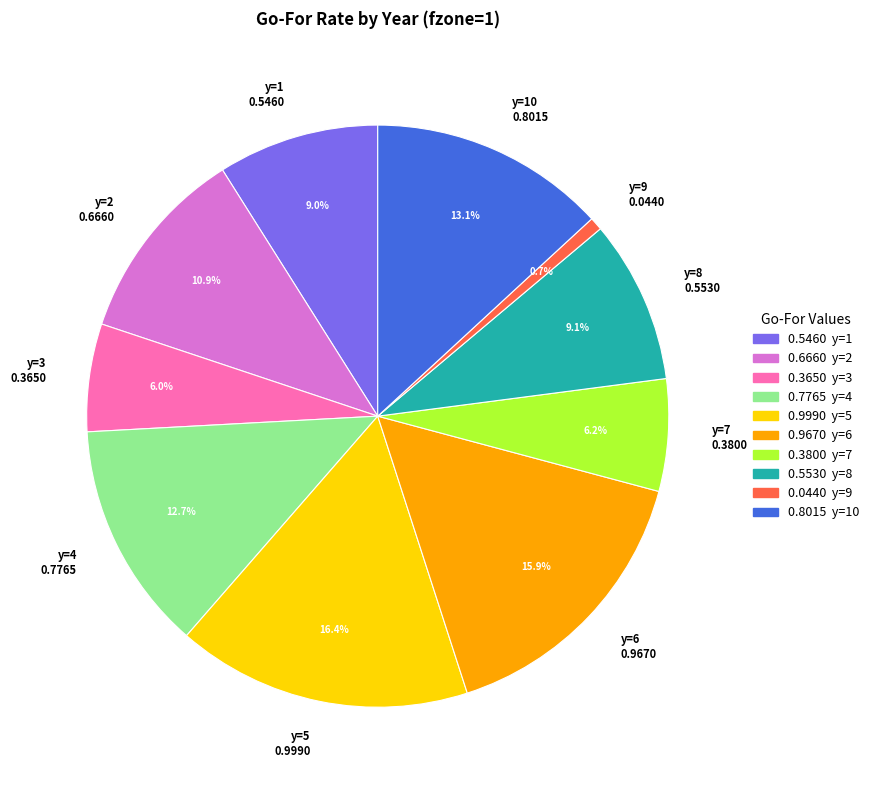

Does y=9 account for over 50% of the chart?

No